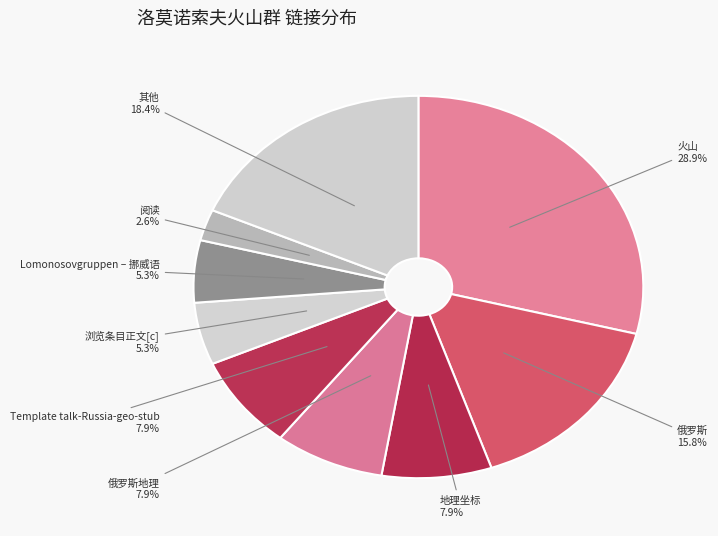

What portion of the pie excludes 俄罗斯地理?

92.1%